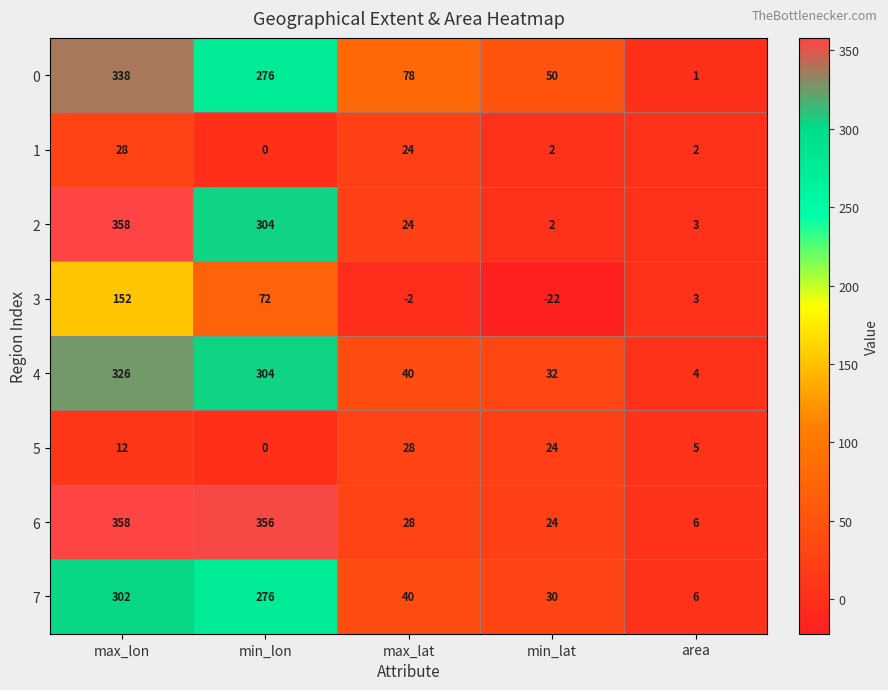

Which series has the largest total across all categories?

6